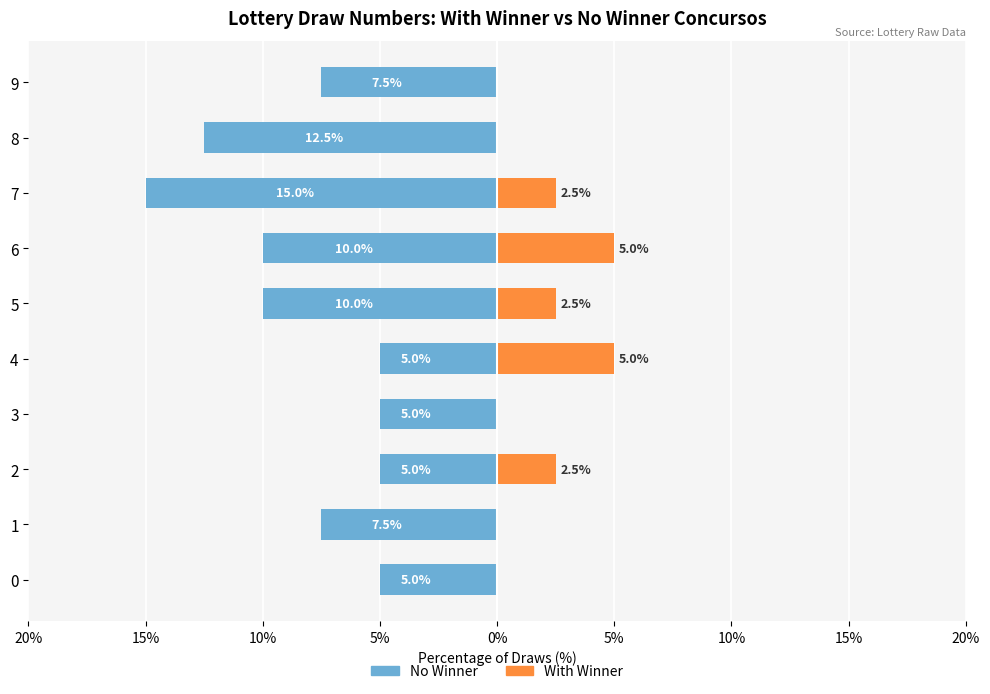

True or false: No Winner has a value of -15.0 at 7.

True